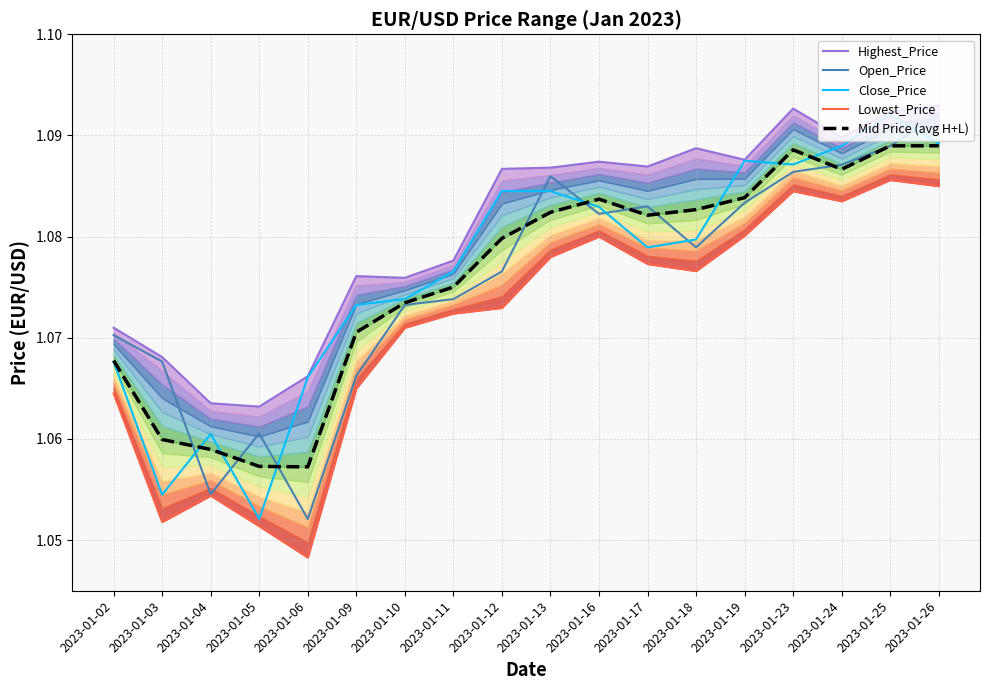

Which category has the lowest value in the Mid Price (avg H+L) series?

2023-01-06